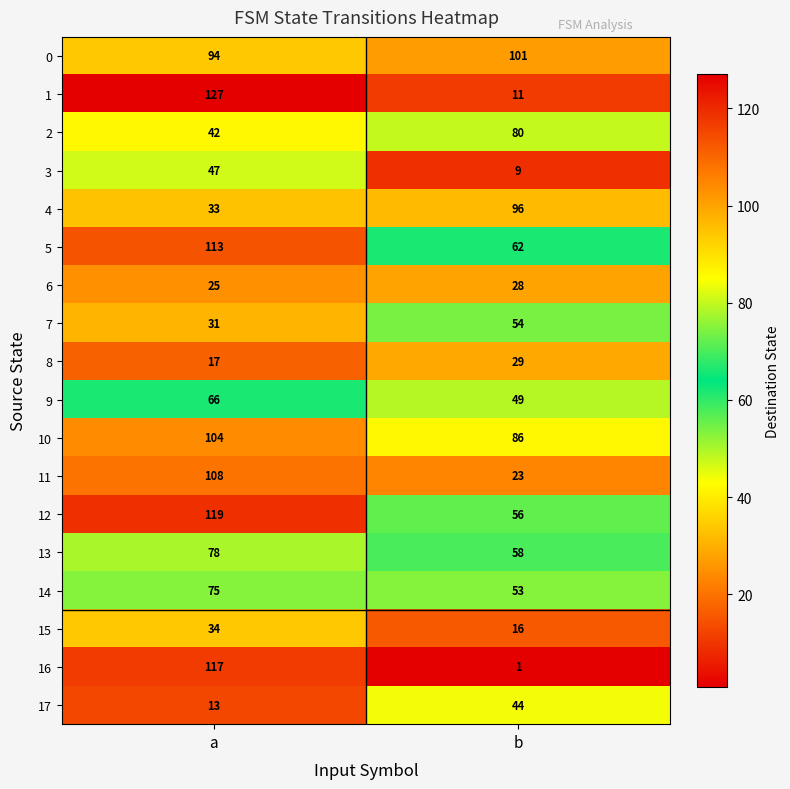

Rank the series at b from highest to lowest value.

0, 4, 10, 2, 5, 13, 12, 7, 14, 9, 17, 8, 6, 11, 15, 1, 3, 16